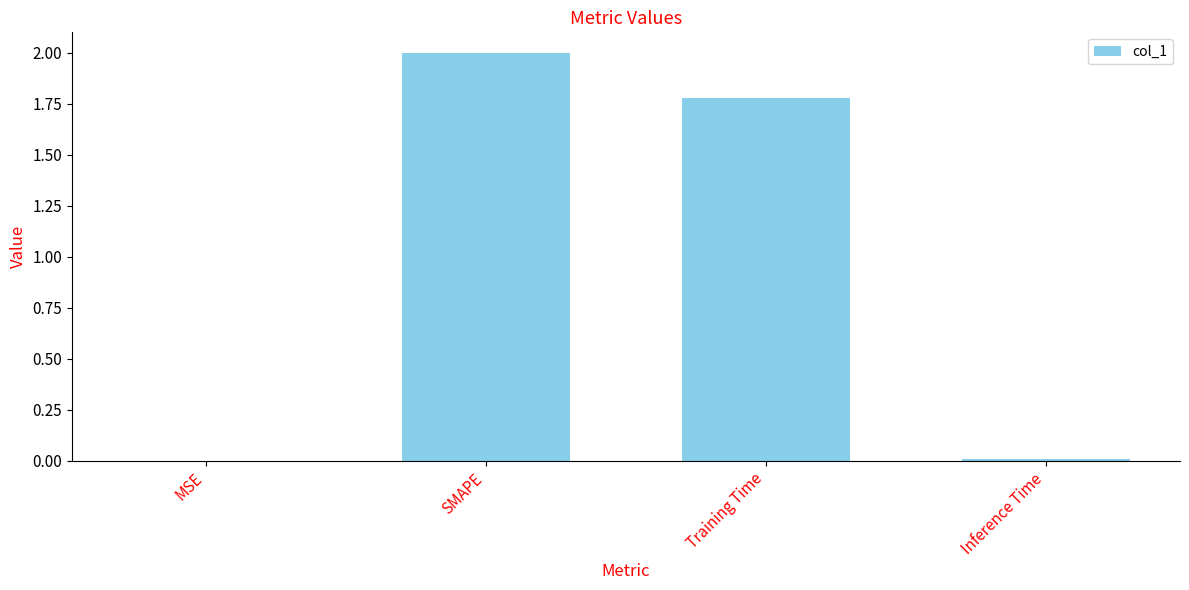

What is the sum of all values?

3.8